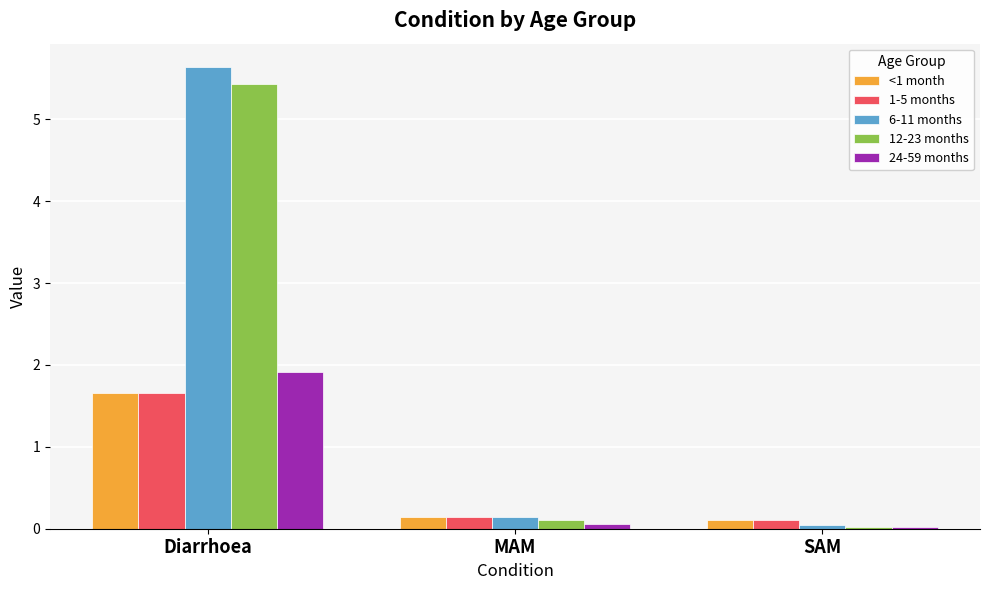

Which series has the largest range (max minus min)?

6-11 months